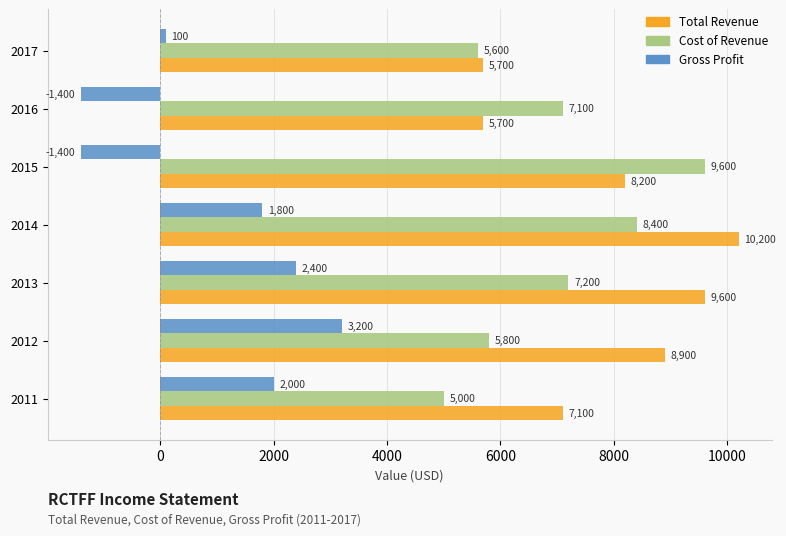

The value of Total Revenue at 2014 is 3354. True or false?

False